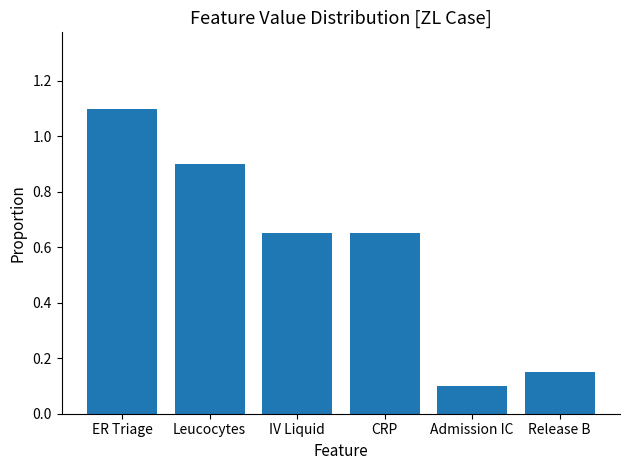

What is the label of the 1st bar from the left?

ER Triage